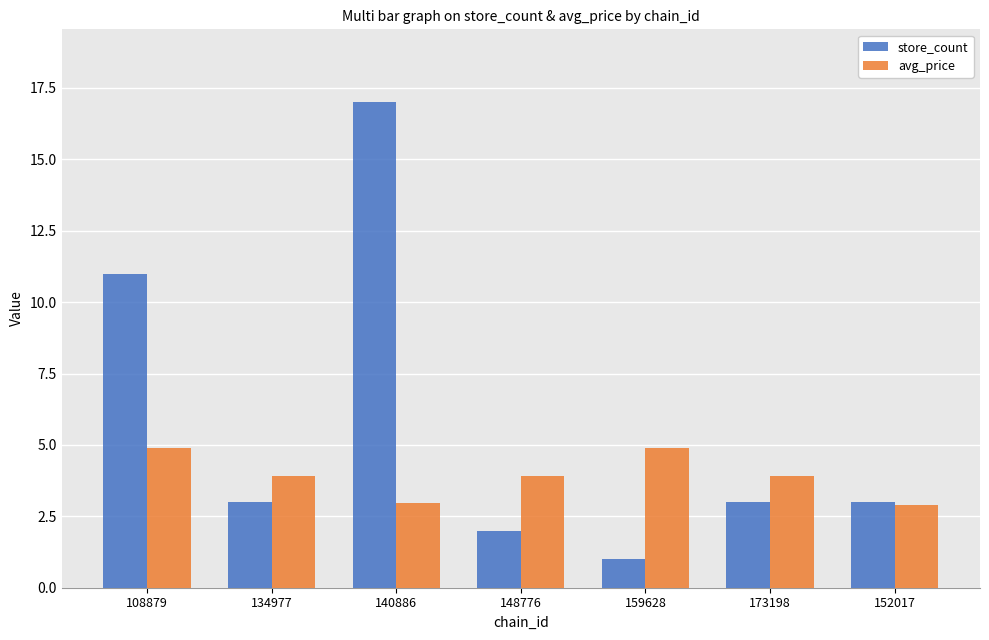

How many distinct data groups are displayed?

2